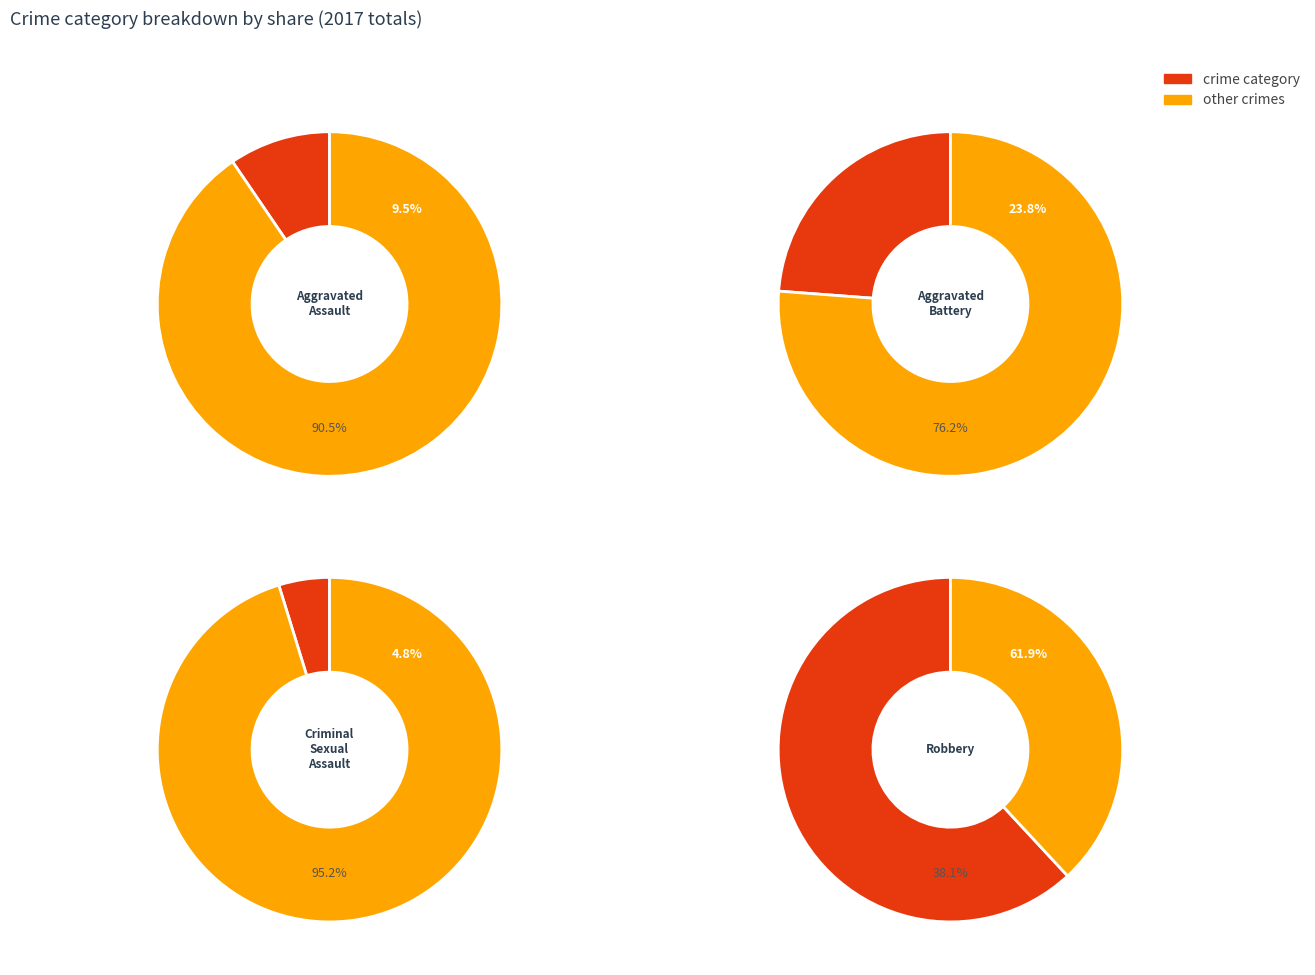

To the nearest percent, what is the average slice percentage?

25%